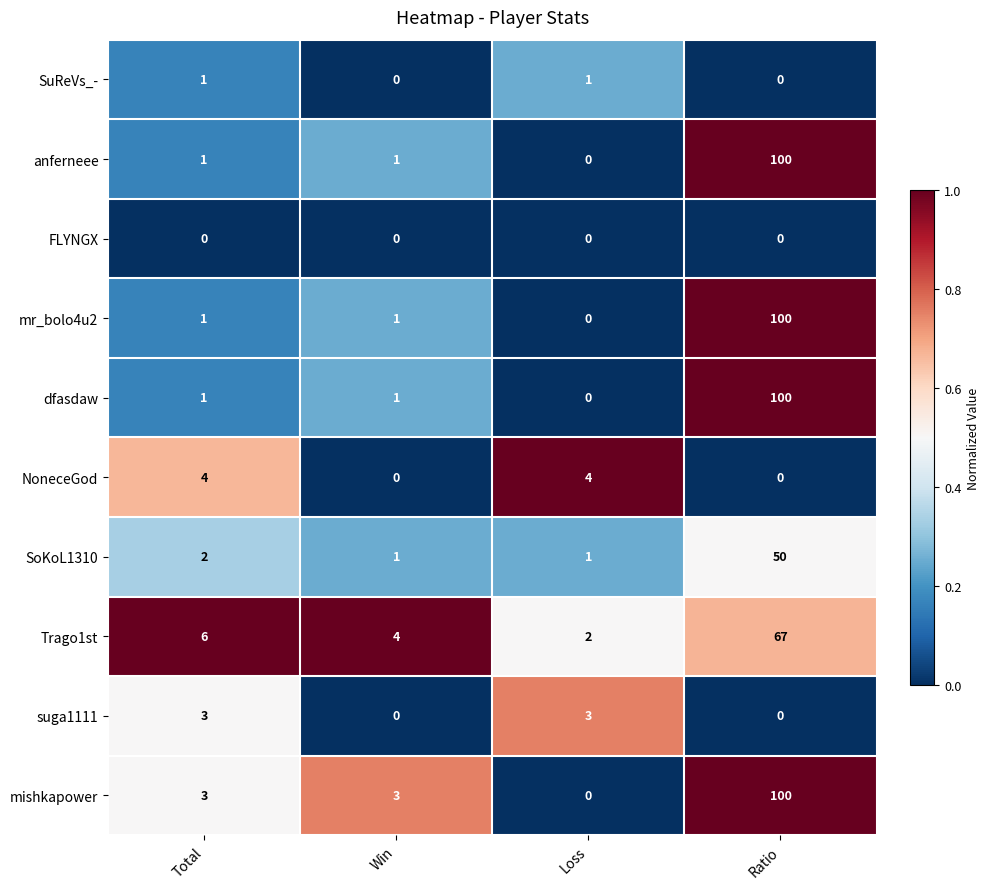

At which category is the sum across all series the highest?

Ratio